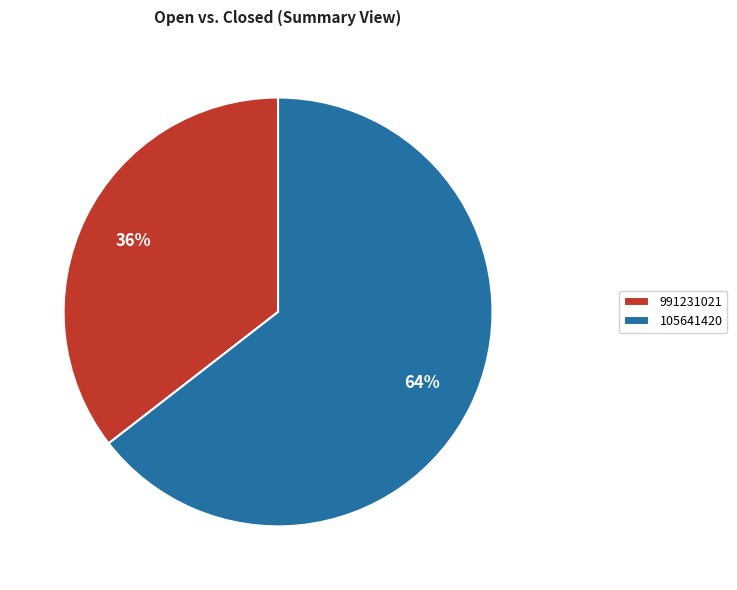

Count the number of slices in the pie.

2